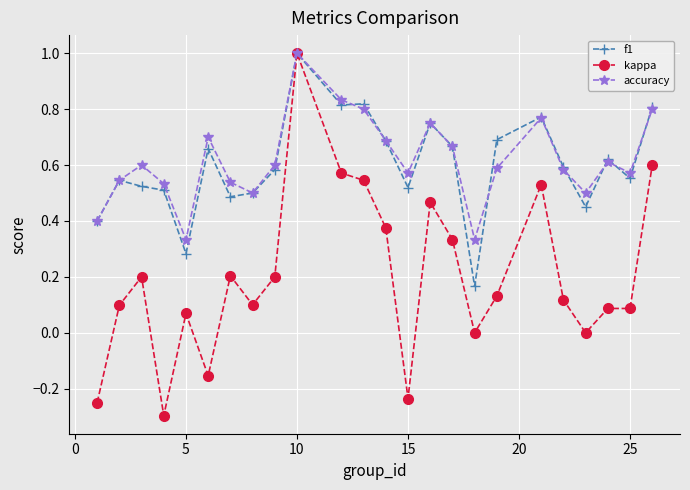

What is the greatest value displayed?

1.0